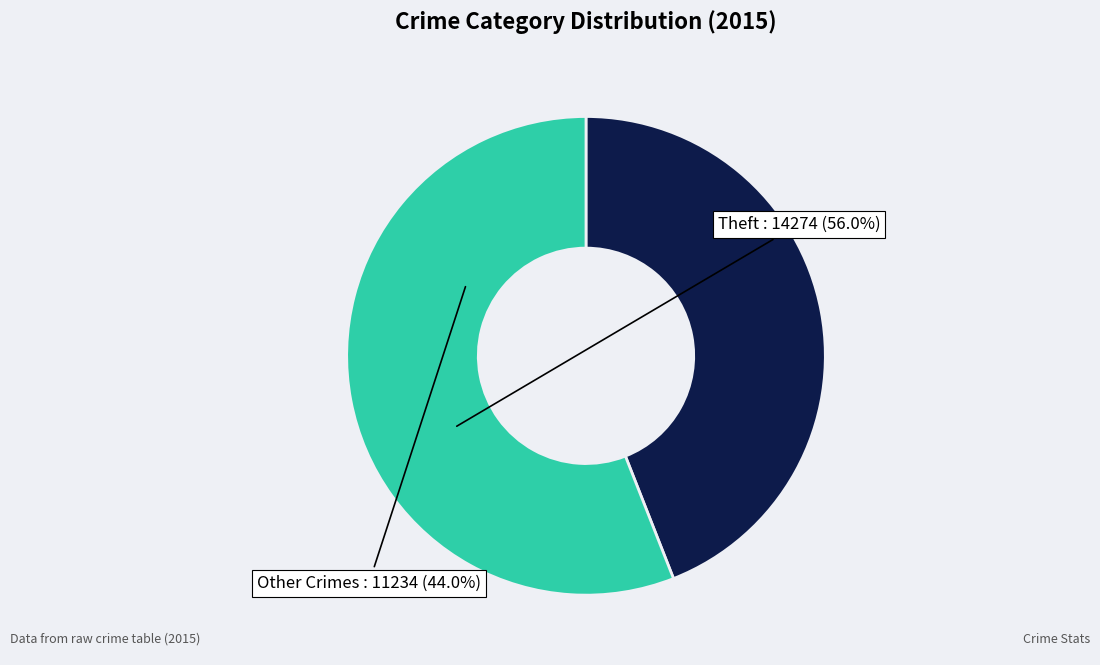

Does any single category account for the majority?

Yes